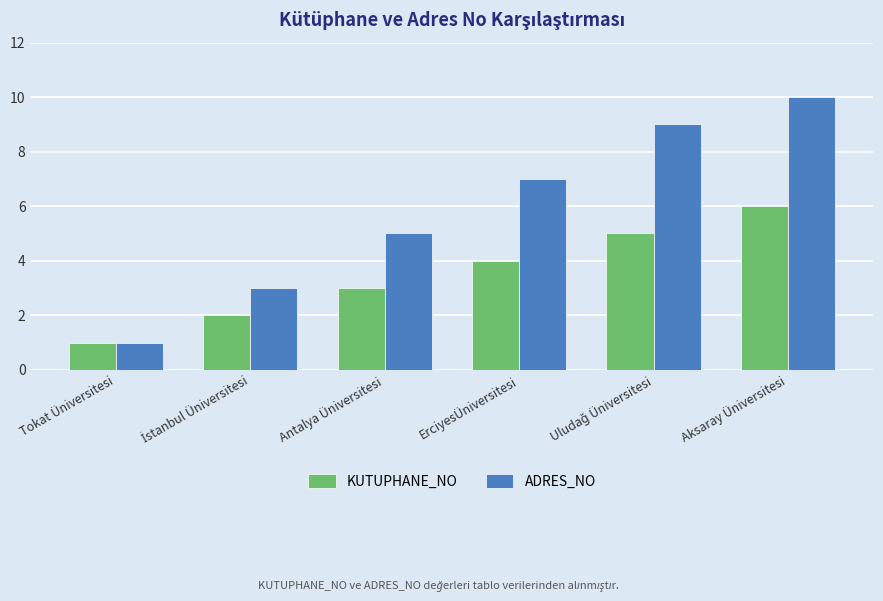

Is it true that KUTUPHANE_NO equals 6 at Aksaray Üniversitesi?

True